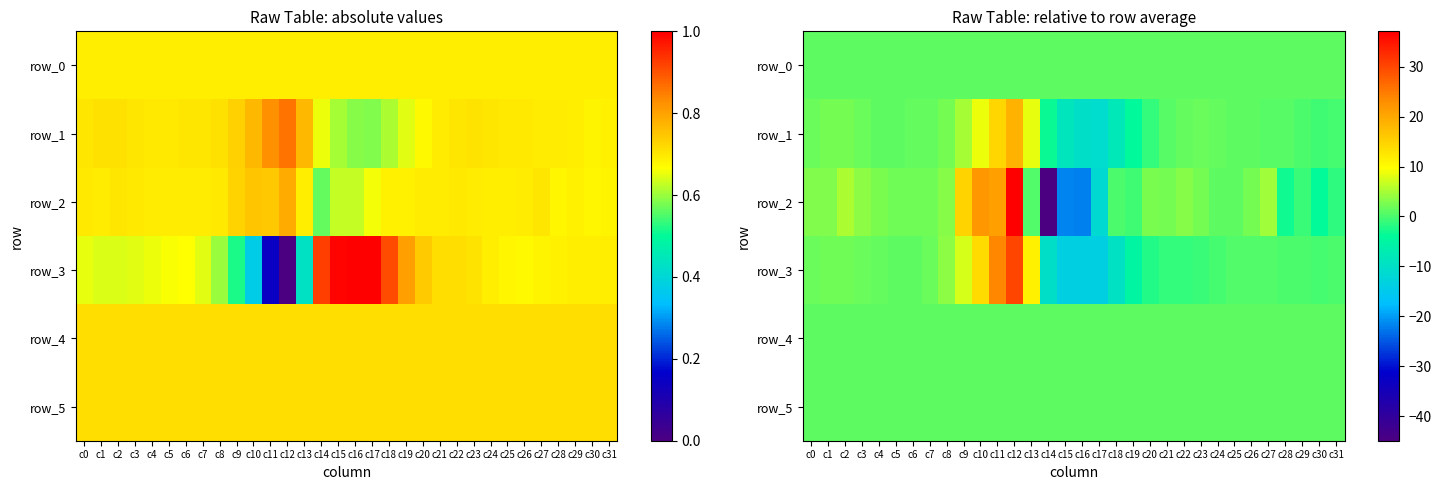

Reading left to right, what are all the values shown in this chart?

row_0: c0=1.0	c1=1.0	c2=1.0	c3=1.0	c4=1.0	c5=1.0	c6=1.0	c7=1.0	c8=1.0	c9=1.0	c10=1.0	c11=1.0	c12=1.0	c13=1.0	c14=1.0	c15=1.0	c16=1.0	c17=1.0	c18=1.0	c19=1.0	c20=1.0	c21=1.0	c22=1.0	c23=1.0	c24=1.0	c25=1.0	c26=1.0	c27=1.0	c28=1.0	c29=1.0	c30=1.0	c31=1.0
row_1: c0=1.5	c1=2.2	c2=2.4	c3=1.7	c4=0.9	c5=1.0	c6=1.4	c7=1.5	c8=2.4	c9=4.8	c10=8.6	c11=14.6	c12=18.5	c13=8.4	c14=-3.5	c15=-8.6	c16=-10.3	c17=-10.8	c18=-8.0	c19=-4.1	c20=-1.2	c21=0.7	c22=1.5	c23=1.7	c24=1.5	c25=1.0	c26=0.9	c27=0.9	c28=0.7	c29=0.2	c30=-0.5	c31=-0.3
row_2: c0=3.1	c1=3.1	c2=5.1	c3=3.7	c4=2.6	c5=1.9	c6=2.1	c7=1.9	c8=3.4	c9=14.9	c10=22.0	c11=20.8	c12=37.1	c13=0.4	c14=-44.9	c15=-21.6	c16=-22.1	c17=-11.3	c18=0.2	c19=-0.6	c20=2.8	c21=2.3	c22=3.3	c23=2.2	c24=1.2	c25=1.0	c26=2.3	c27=4.6	c28=-3.2	c29=-0.8	c30=-3.8	c31=-1.5
row_3: c0=1.6	c1=2.0	c2=2.0	c3=1.7	c4=1.5	c5=1.1	c6=0.9	c7=1.7	c8=3.8	c9=7.4	c10=13.9	c11=23.6	c12=30.1	c13=11.1	c14=-10.3	c15=-13.5	c16=-13.7	c17=-13.6	c18=-9.6	c19=-5.0	c20=-2.3	c21=-1.1	c22=-1.2	c23=-0.8	c24=-0.1	c25=0.4	c26=0.5	c27=0.3	c28=-0.0	c29=-0.0	c30=-0.1	c31=-0.0
row_4: c0=1.0	c1=1.0	c2=1.0	c3=1.0	c4=1.0	c5=1.0	c6=1.0	c7=1.0	c8=1.0	c9=1.0	c10=1.0	c11=1.0	c12=1.0	c13=1.0	c14=1.0	c15=1.0	c16=1.0	c17=1.0	c18=1.0	c19=1.0	c20=1.0	c21=1.0	c22=1.0	c23=1.0	c24=1.0	c25=1.0	c26=1.0	c27=1.0	c28=1.0	c29=1.0	c30=1.0	c31=1.0
row_5: c0=1.0	c1=1.0	c2=1.0	c3=1.0	c4=1.0	c5=1.0	c6=1.0	c7=1.0	c8=1.0	c9=1.0	c10=1.0	c11=1.0	c12=1.0	c13=1.0	c14=1.0	c15=1.0	c16=1.0	c17=1.0	c18=1.0	c19=1.0	c20=1.0	c21=1.0	c22=1.0	c23=1.0	c24=1.0	c25=1.0	c26=1.0	c27=1.0	c28=1.0	c29=1.0	c30=1.0	c31=1.0